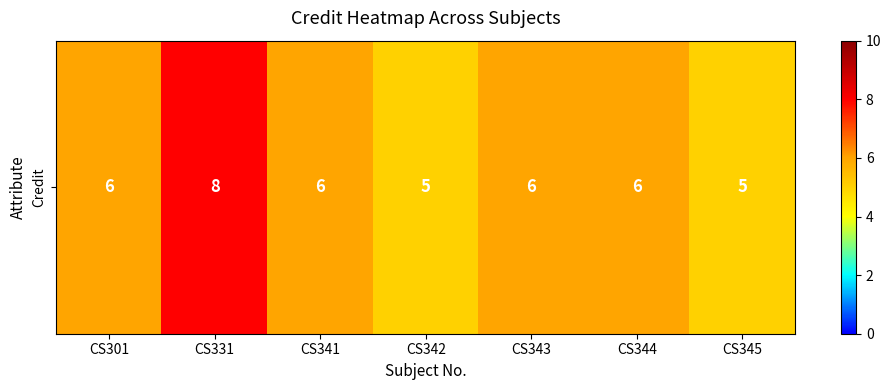

Reading left to right, extract all data points from this chart.

CS301=6	CS331=8	CS341=6	CS342=5	CS343=6	CS344=6	CS345=5